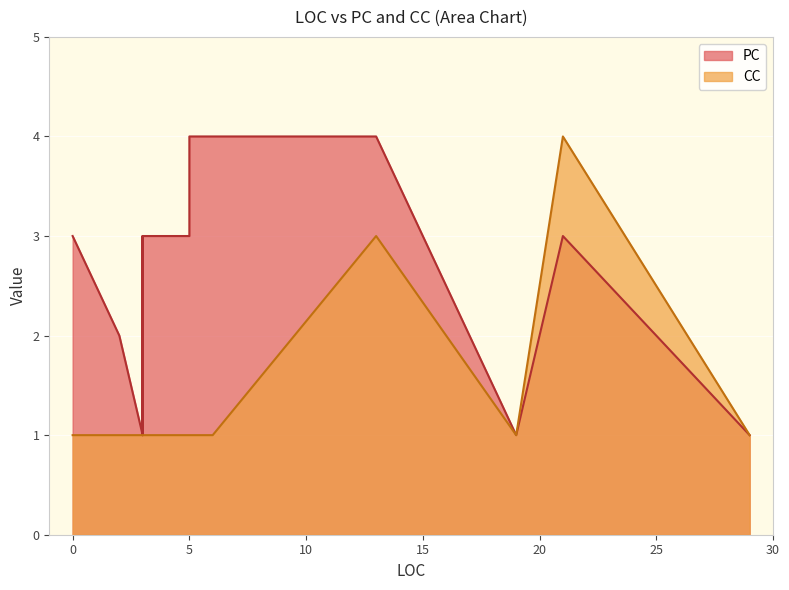

At which label does PC reach its peak?

13